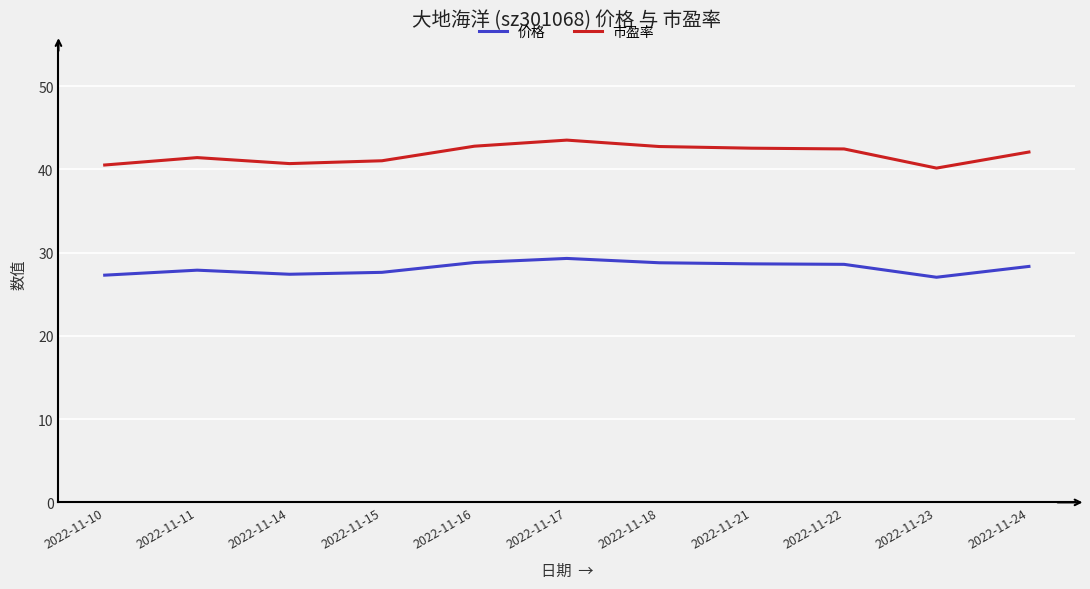

True or false: 价格 and 市盈率 intersect in this chart.

False